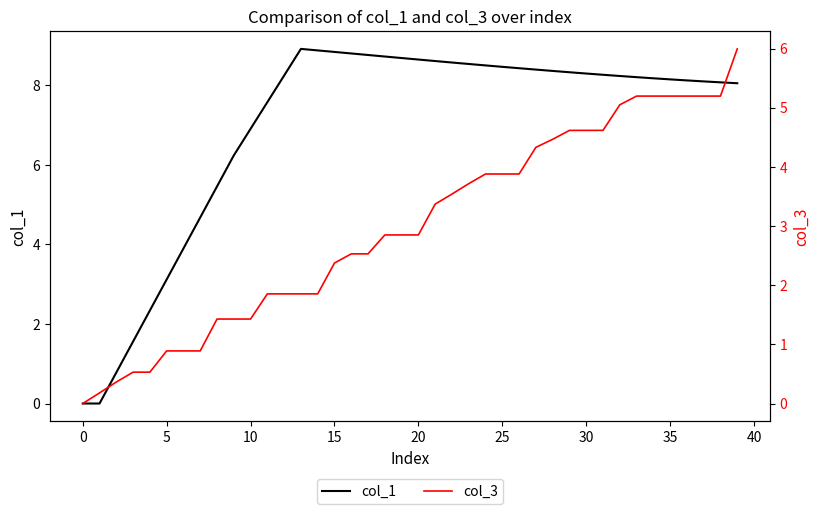

How many values in the col_1 series are below 8?

12